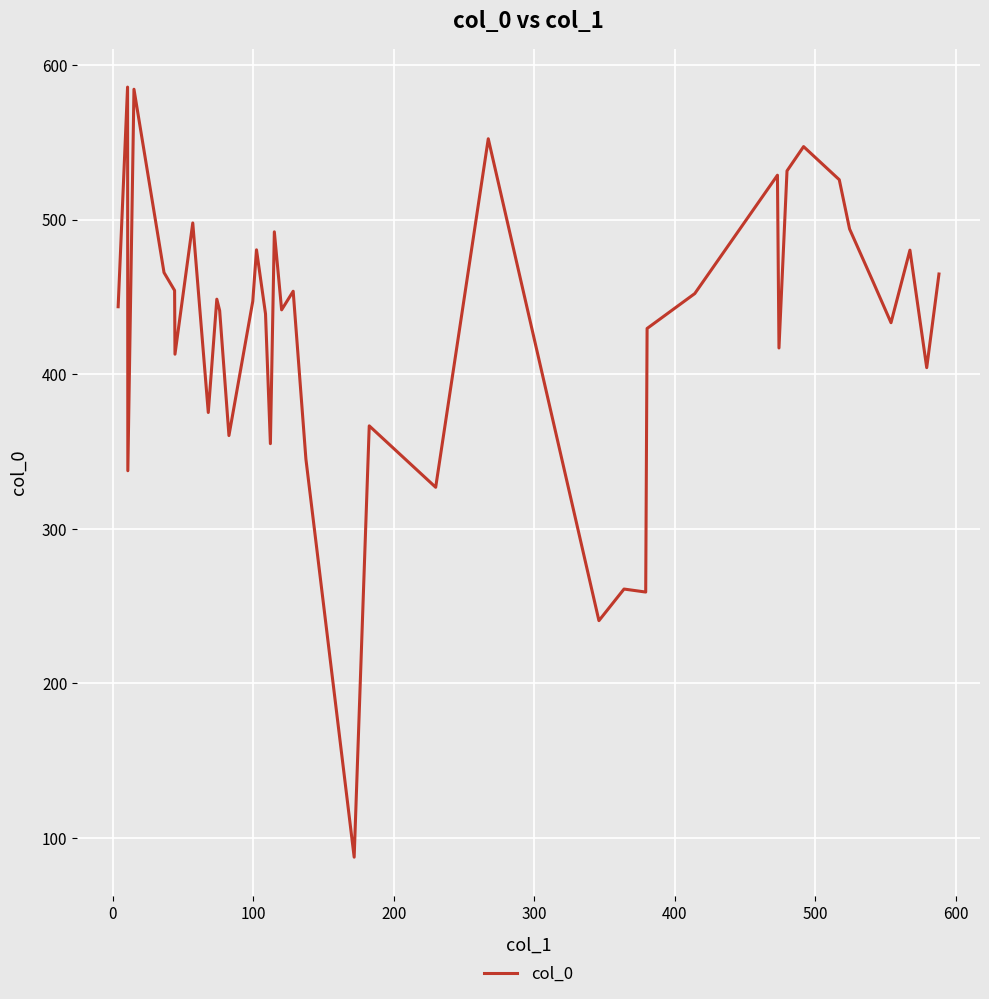

What is the maximum value shown in the chart?

585.7